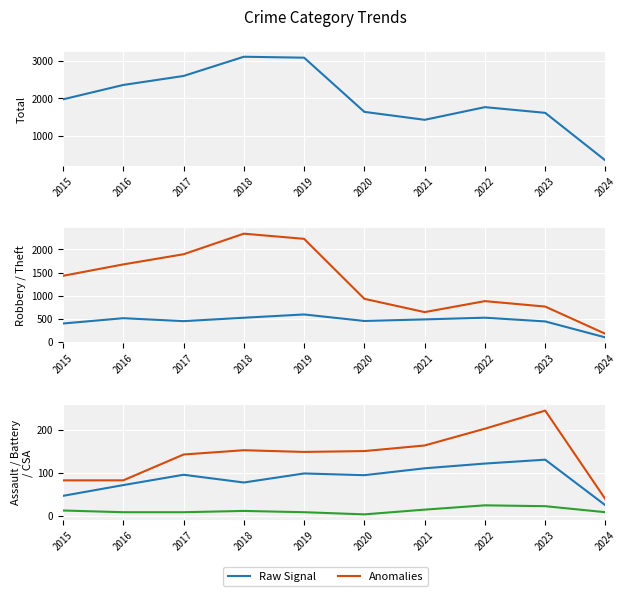

Which has a higher value, 2019 or 2021?

2019